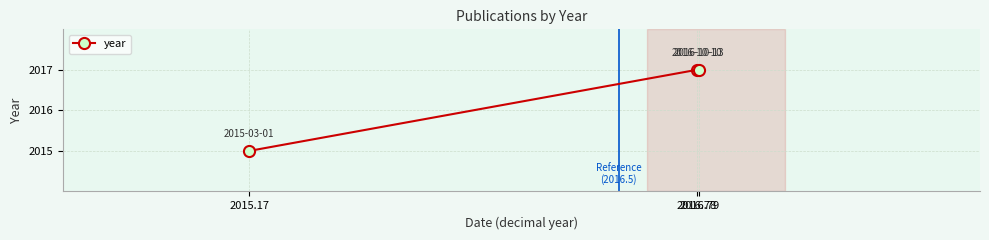

True or false: the data shows 2017 at 2016.79.

True